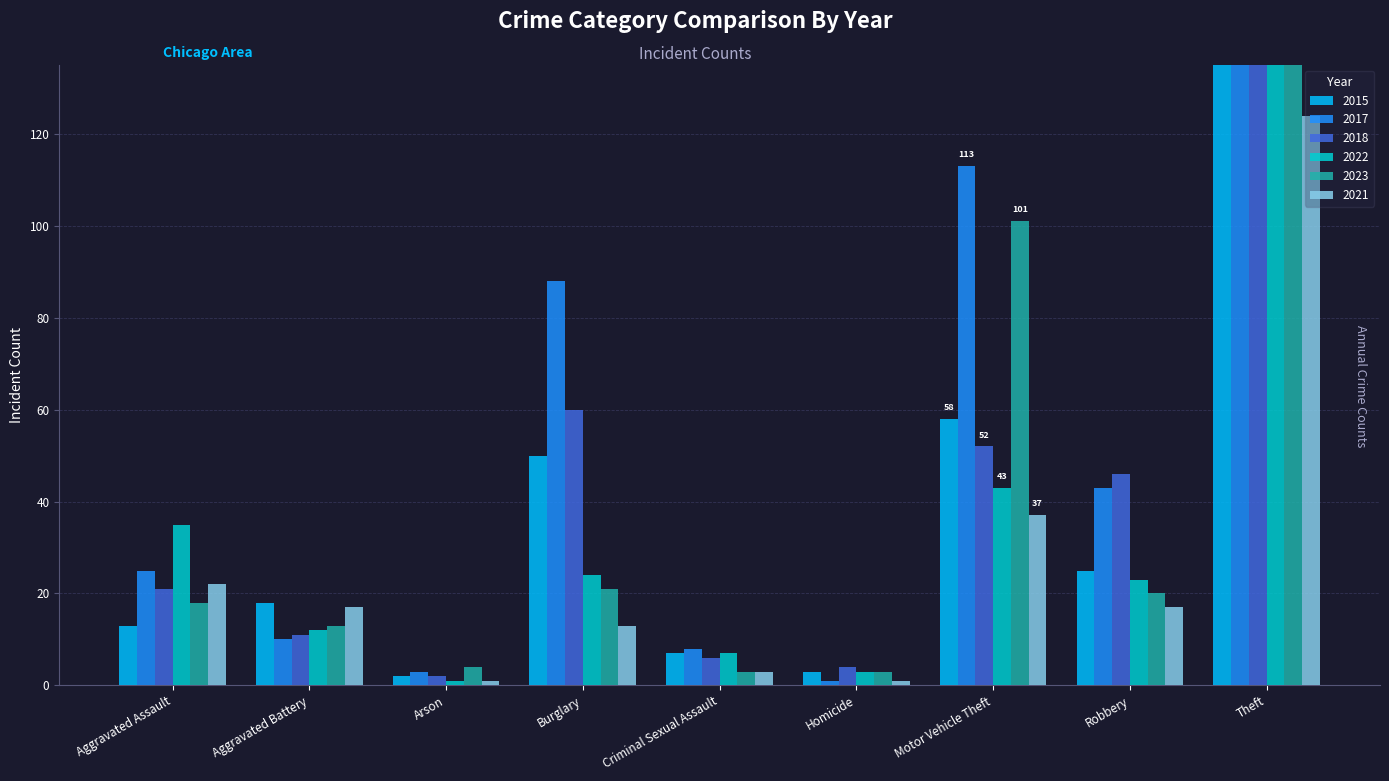

At how many categories does at least one series exceed 63?

3